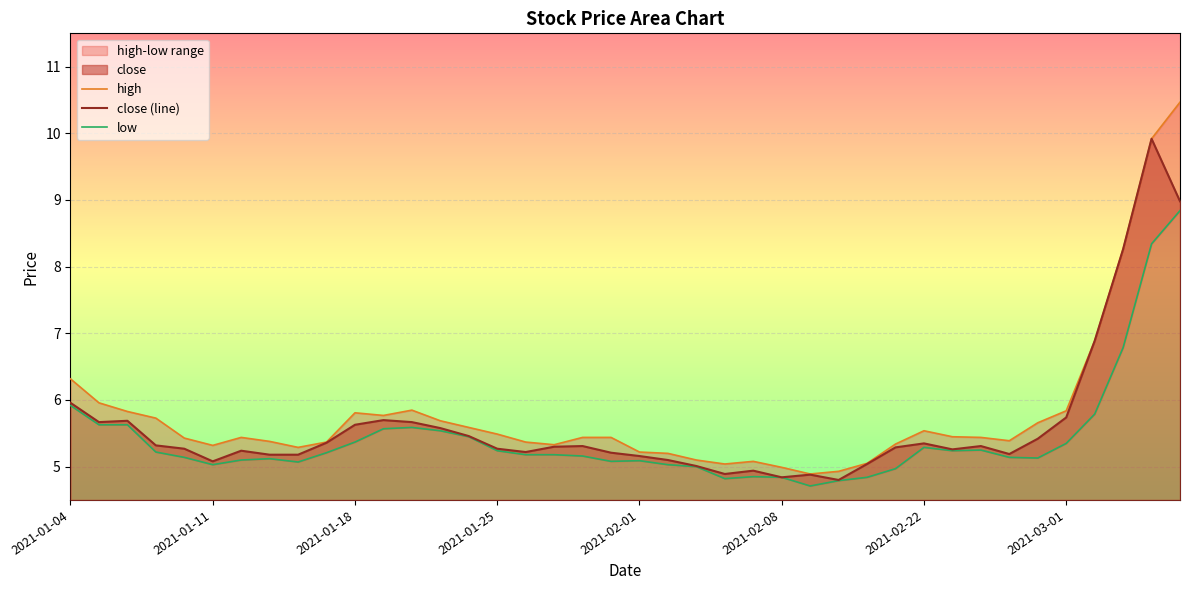

What is the average value of the close series?

5.6